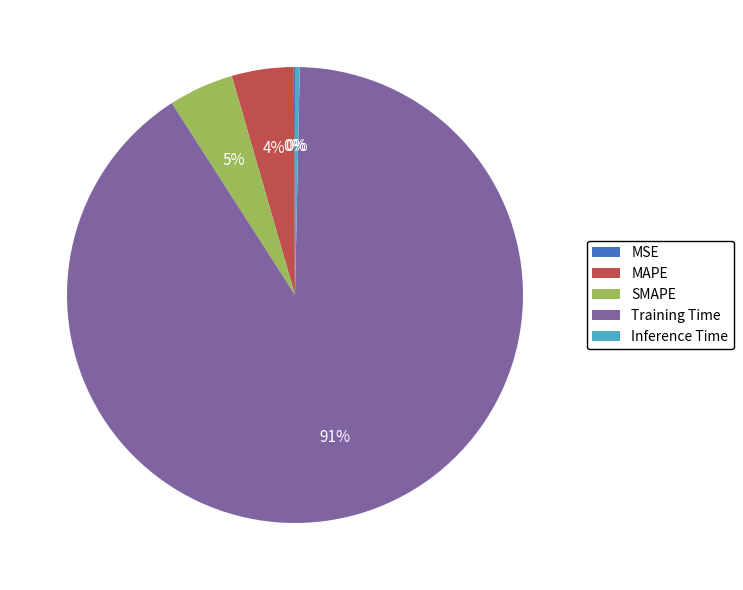

Does any single category account for the majority?

Yes